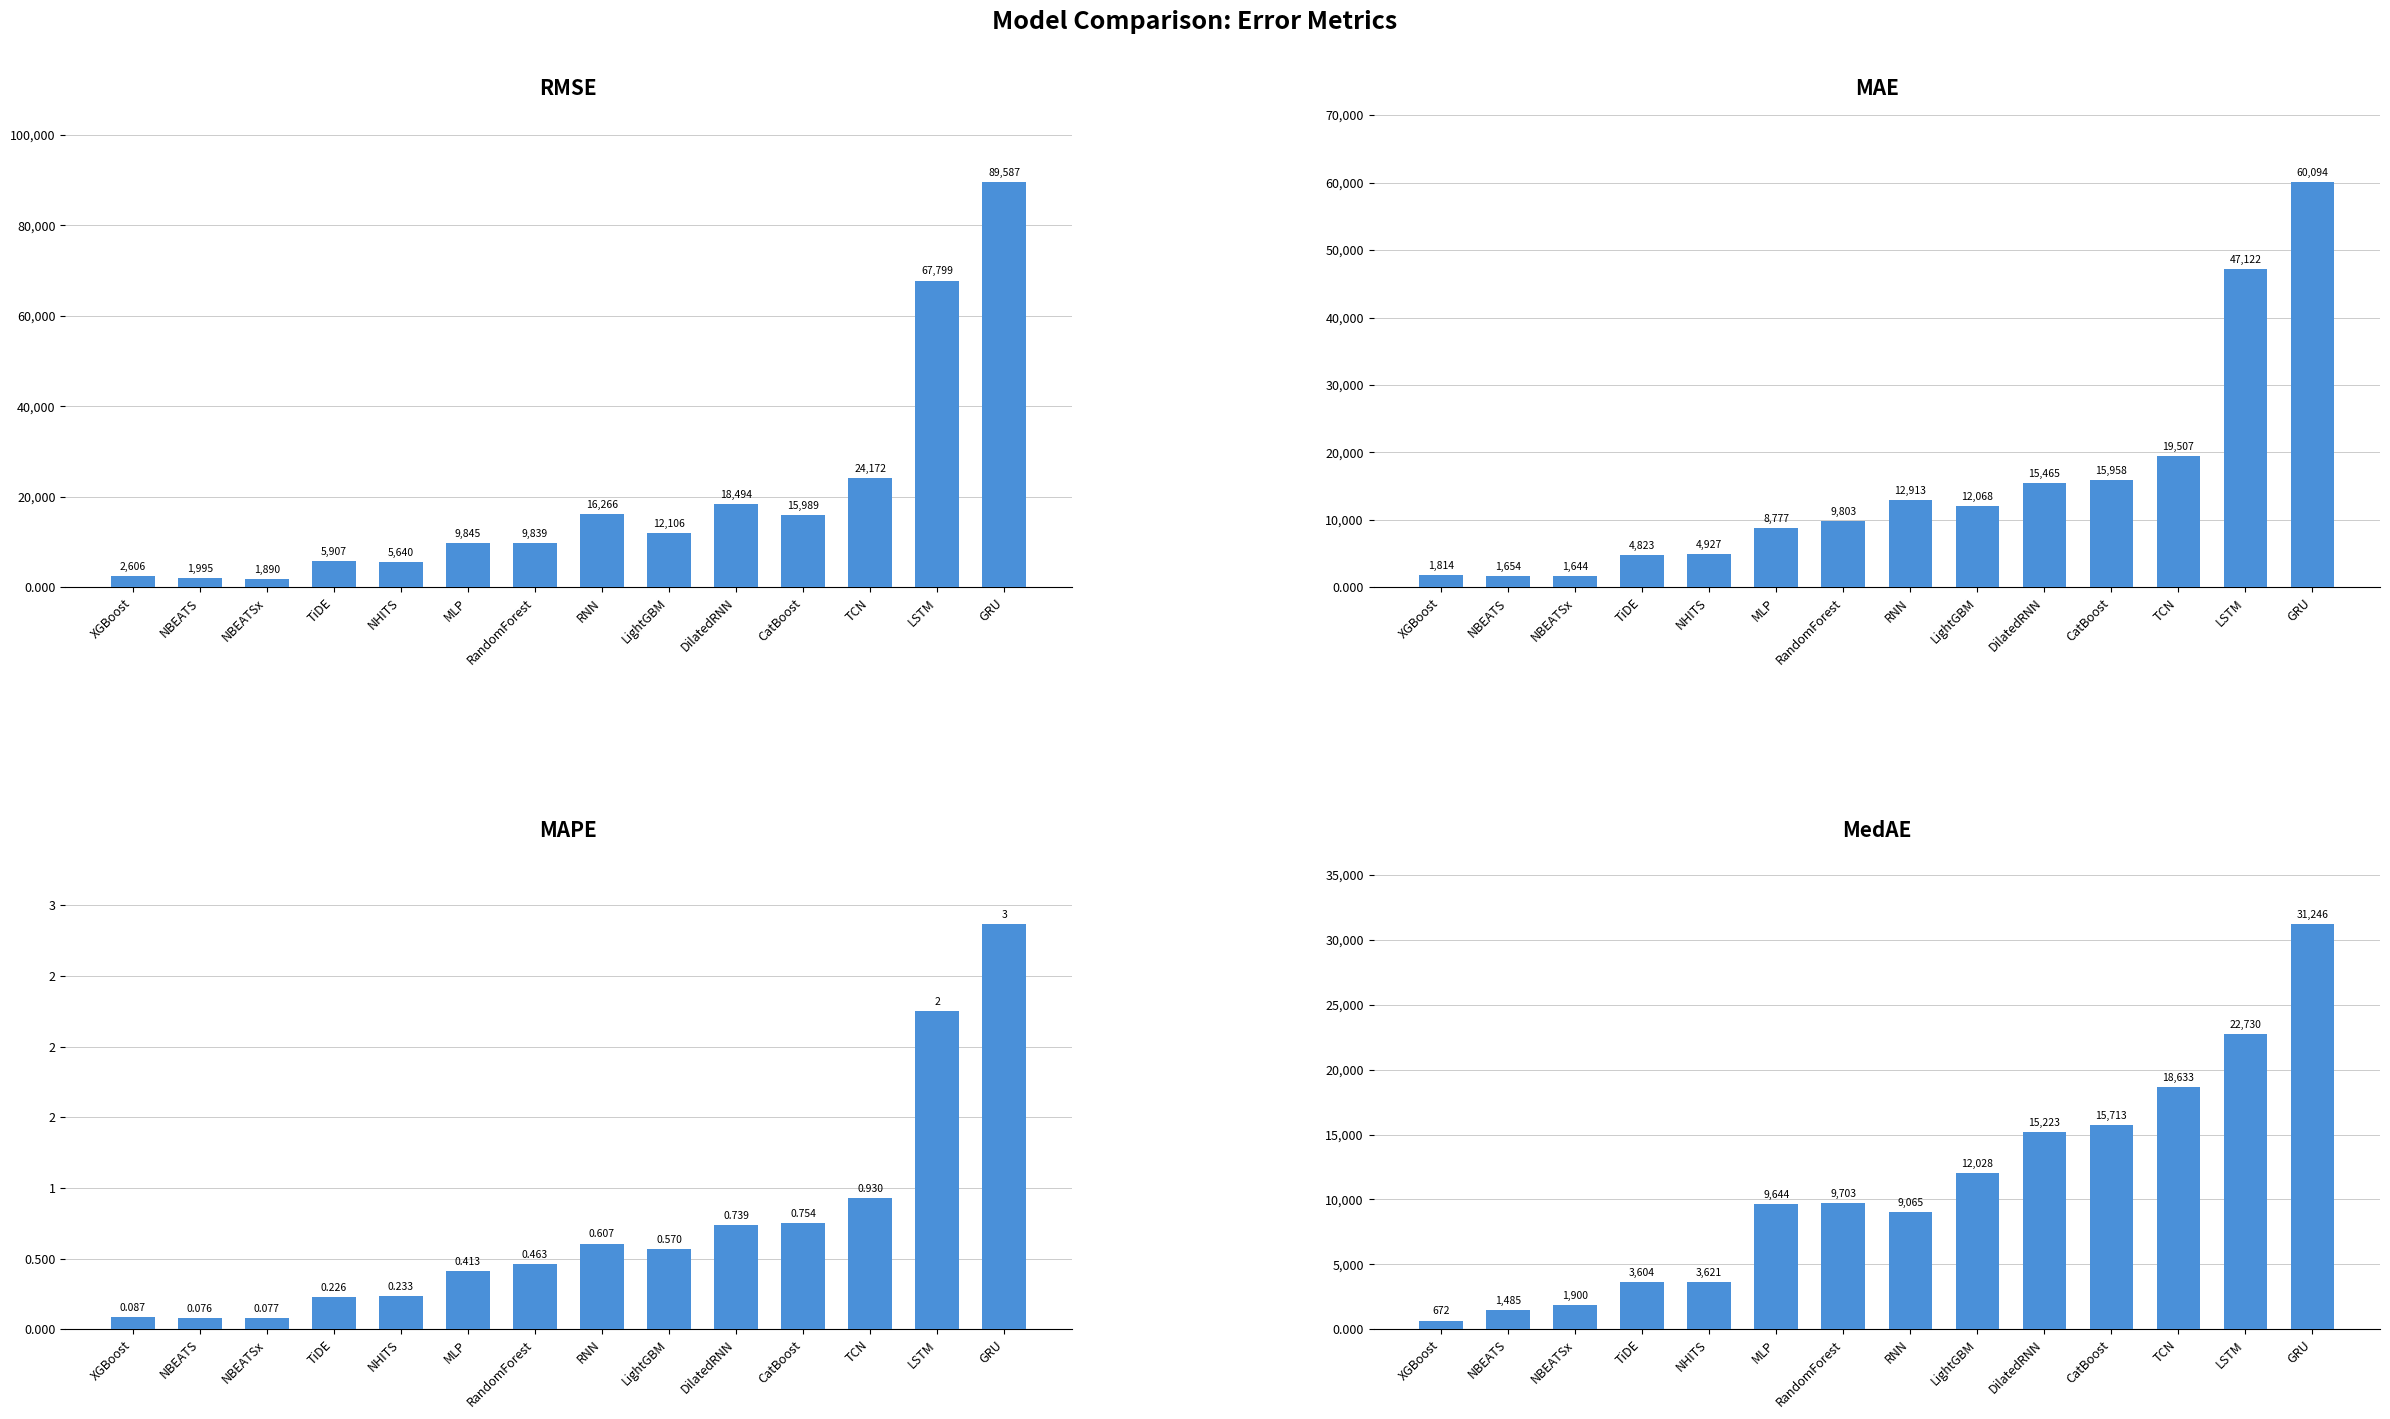

Count the number of categories in the chart.

14